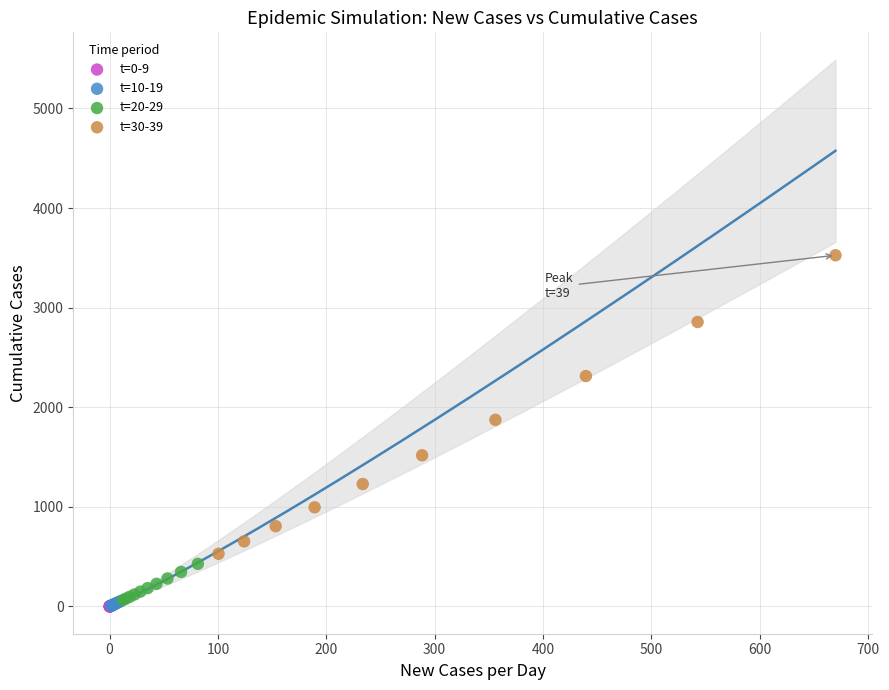

Which series has the widest spread of Y values?

t=30-39